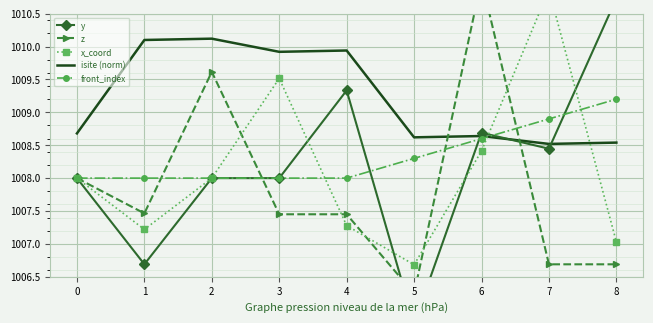

Reading right to left, transcribe all the data shown in this chart.

y: 1010.7	1008.4	1008.7	1005.8	1009.3	1008.0	1008.0	1006.7	1008.0
z: 1006.7	1006.7	1011.0	1006.2	1007.5	1007.5	1009.6	1007.5	1008.0
x_coord: 1007.0	1010.9	1008.4	1006.7	1007.3	1009.5	1008.0	1007.2	1008.0
isite (norm): 1008.5	1008.5	1008.6	1008.6	1009.9	1009.9	1010.1	1010.1	1008.7
front_index: 1009.2	1008.9	1008.6	1008.3	1008.0	1008.0	1008.0	1008.0	1008.0